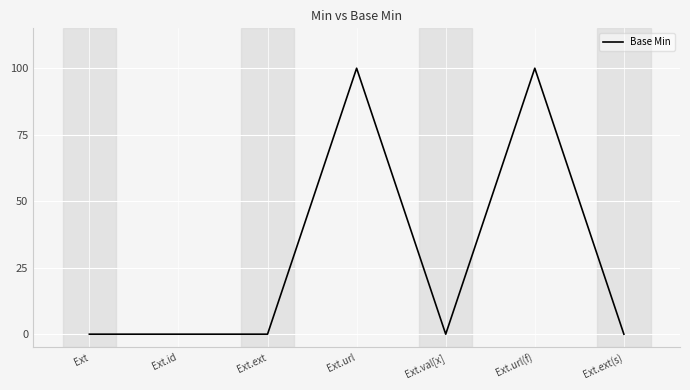

What is the change in value from Ext to Ext.url(f)?

+1